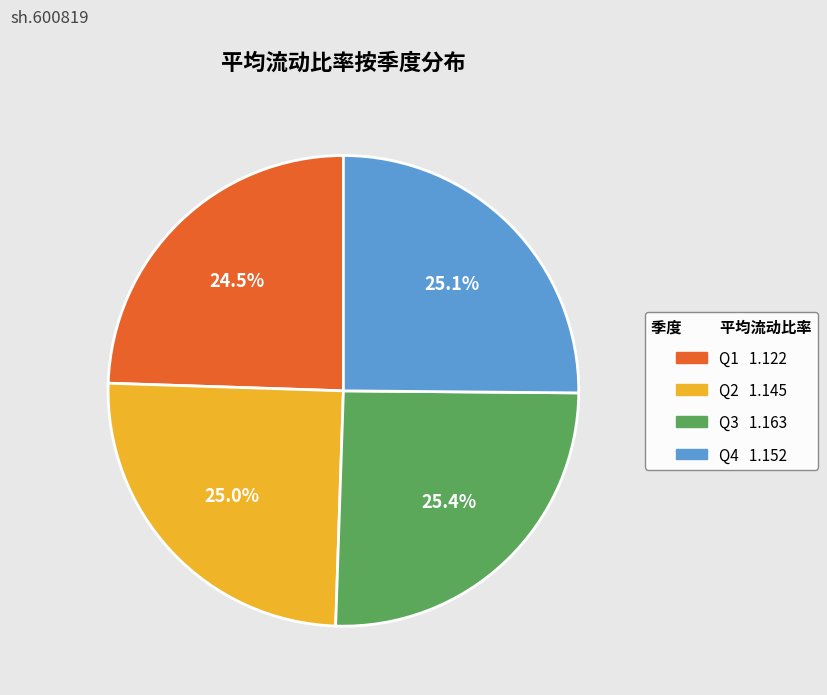

To the nearest percent, what is the difference between the largest and smallest slice percentages?

1%